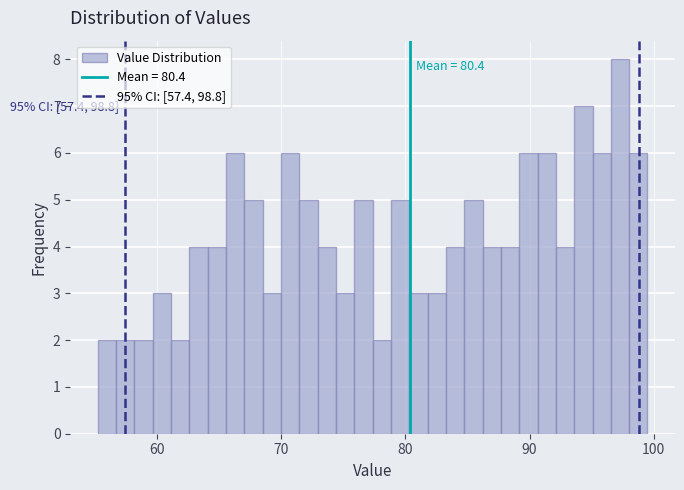

Around what value on the x-axis is the tallest bar? Give the approximate position of its centre, as read against the axis.

97